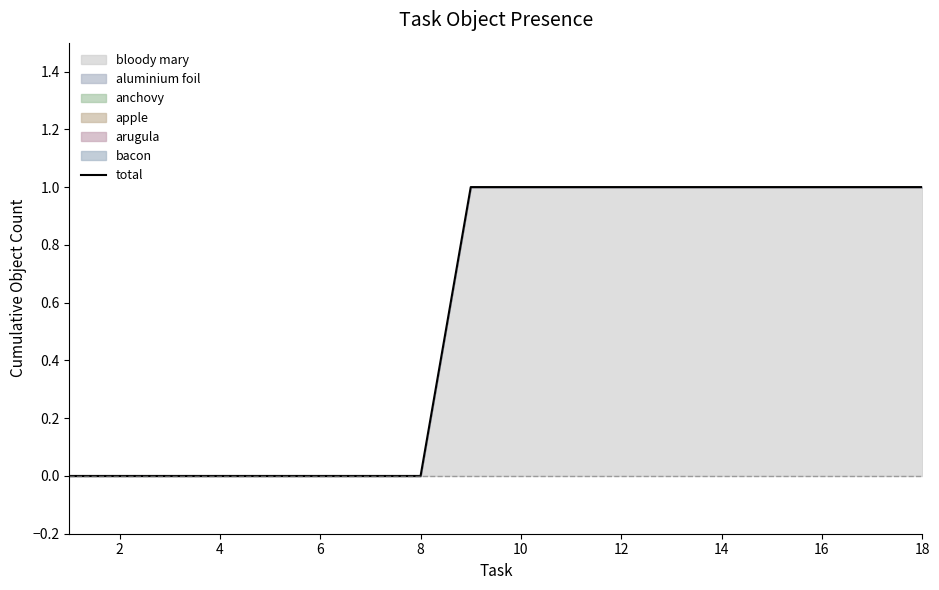

What is the average value?

1